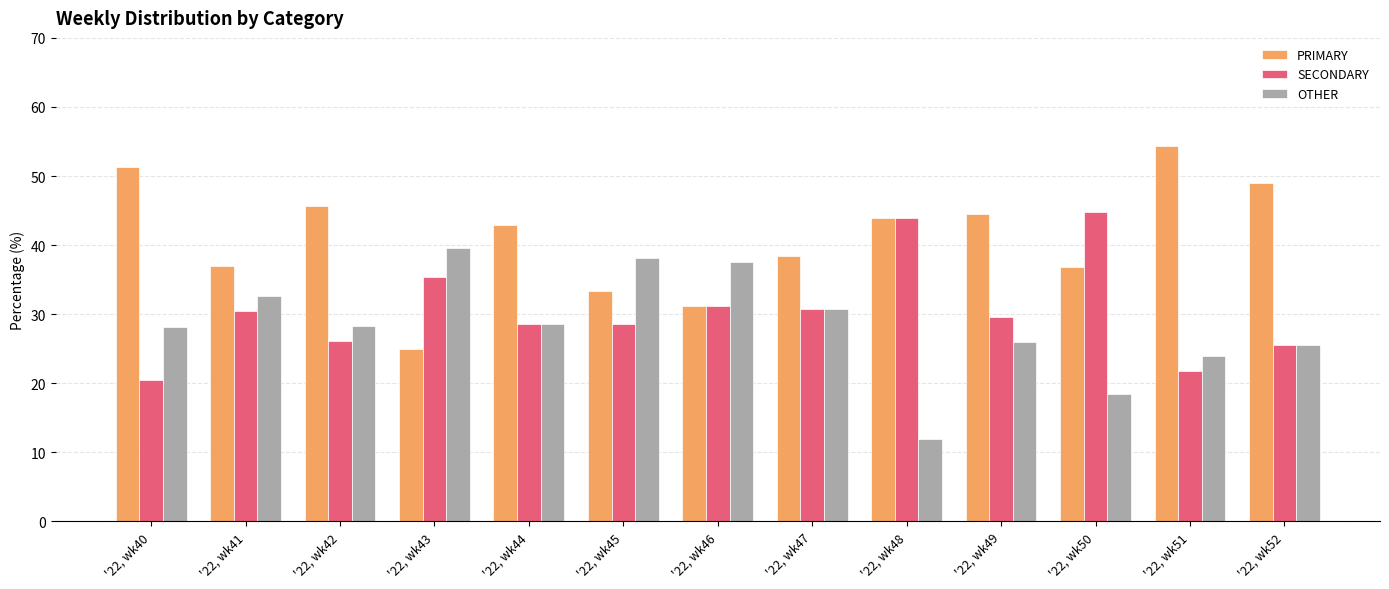

At how many categories does at least one series exceed 29?

13